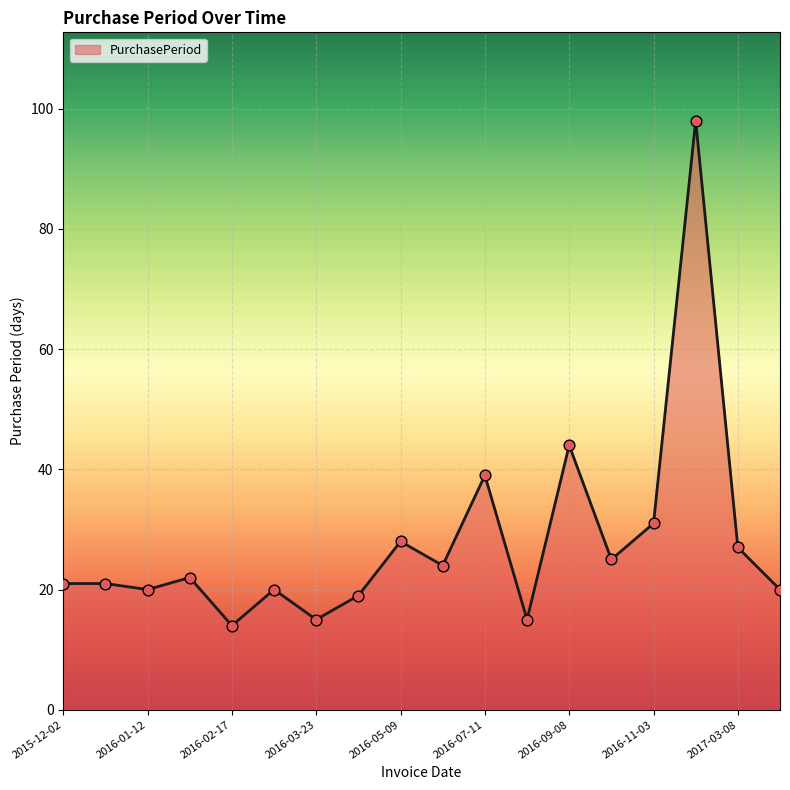

What is the minimum value shown in the chart?

14